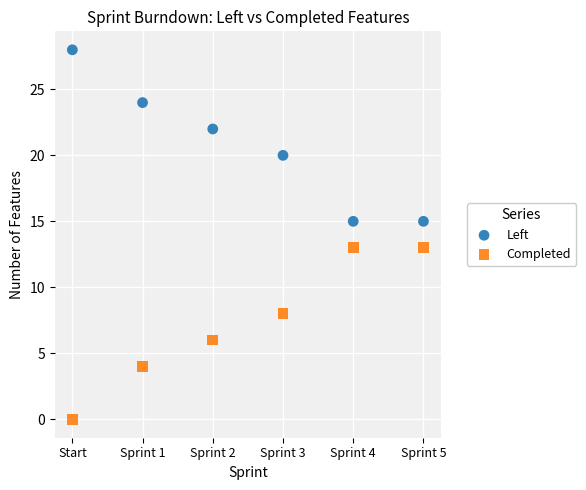

Which series contains the lowest Y value?

Completed